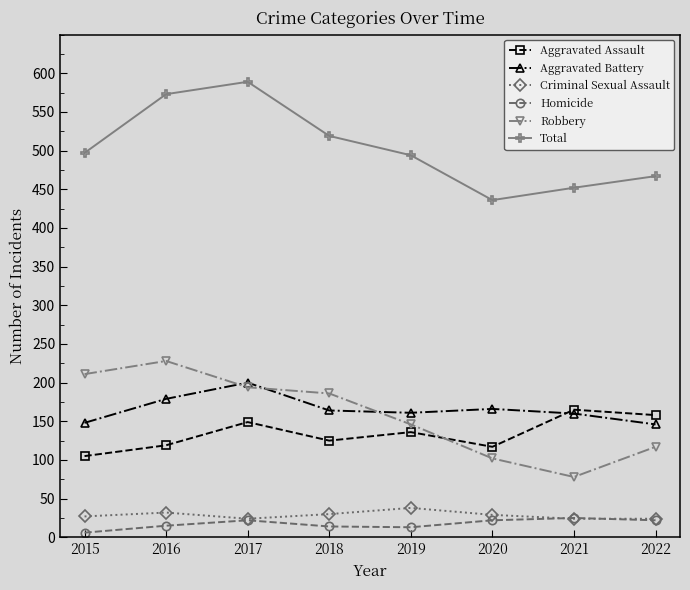

Which series changed the most between 2017 and 2022?

Total